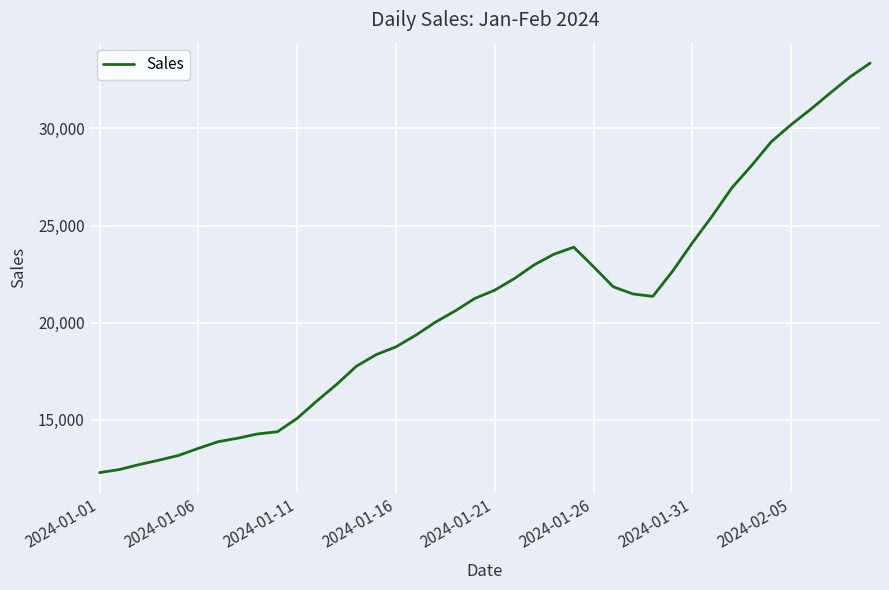

What is the difference between the maximum and minimum values?

21059